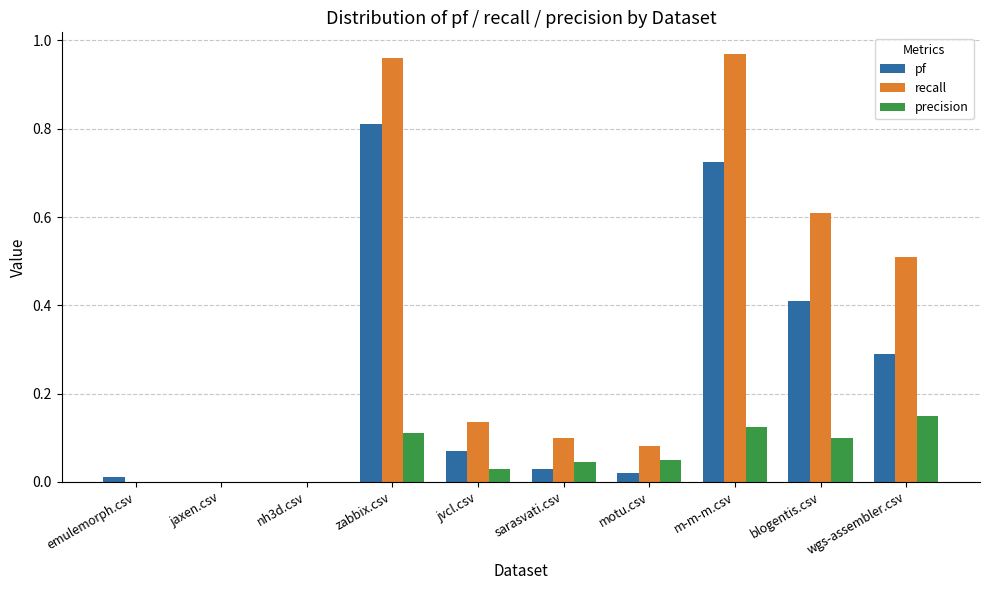

What is the difference between the recall values at jvcl.csv and blogentis.csv?

0.5